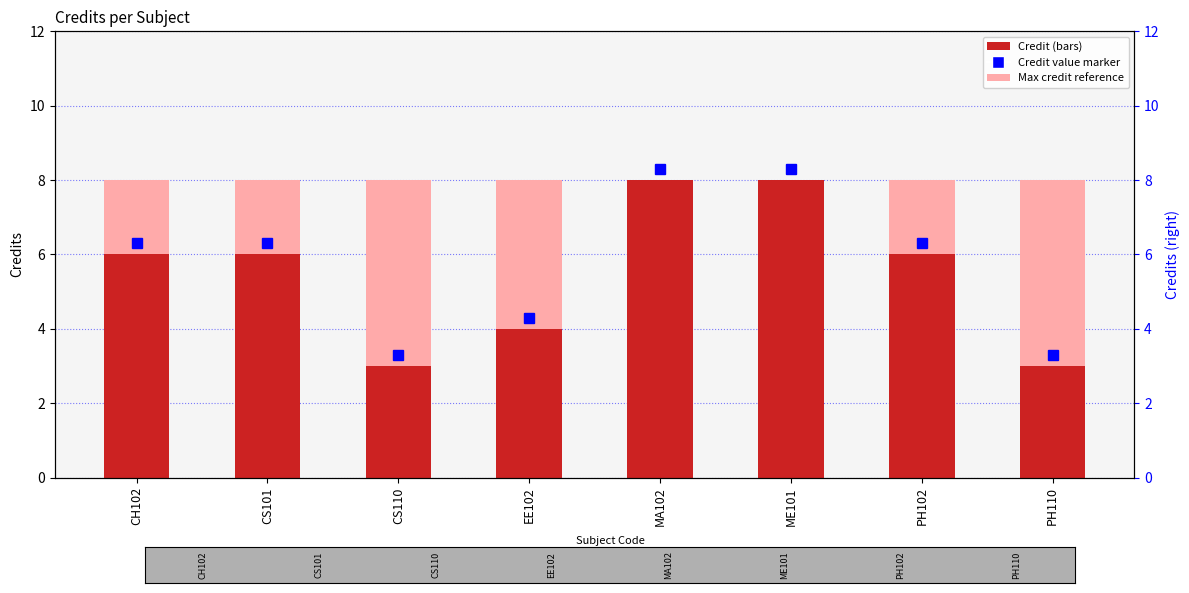

Which has a higher value, MA102 or PH110?

MA102